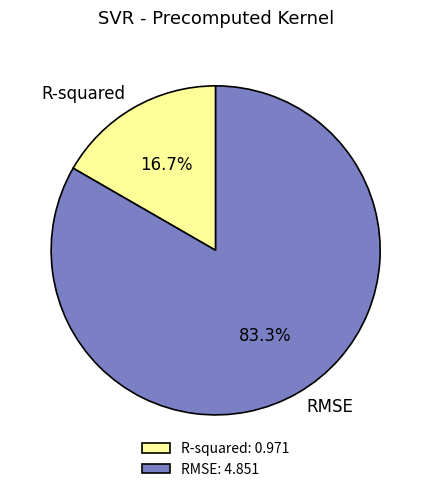

What is the largest slice in the pie chart?

RMSE